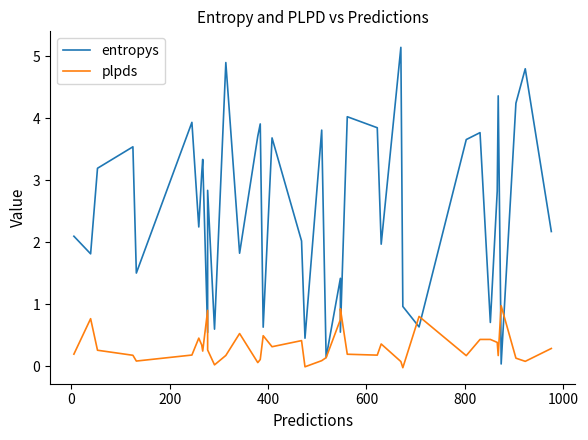

How many data points in entropys are above 2?

24